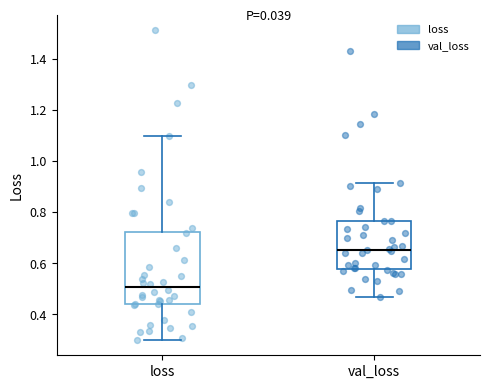

Reading left to right, transcribe this box plot: for each box, give where its median line is, the range the box spans, and where its two whiskers end, as read against the y-axis. The values are not printed on the chart, so give them approximately, as read against the axis.

loss: median 0.50, box 0.44 to 0.72, whiskers 0.30 to 1.10
val_loss: median 0.66, box 0.58 to 0.76, whiskers 0.46 to 0.92